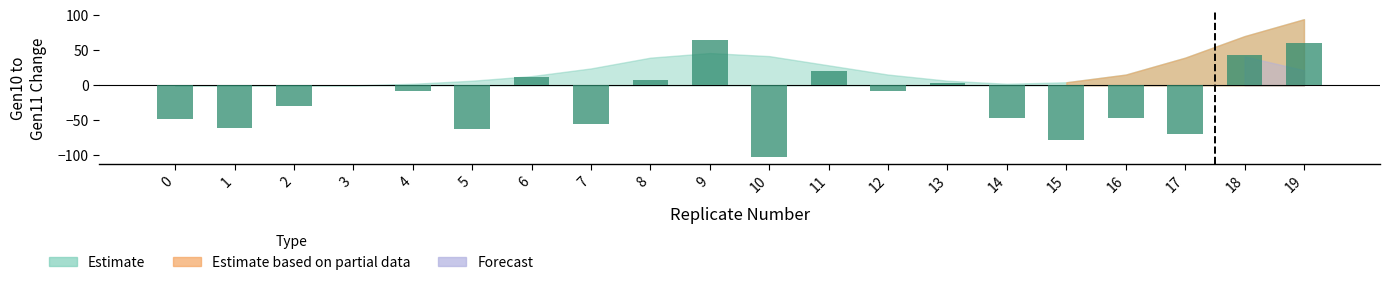

How many values are below zero?

12